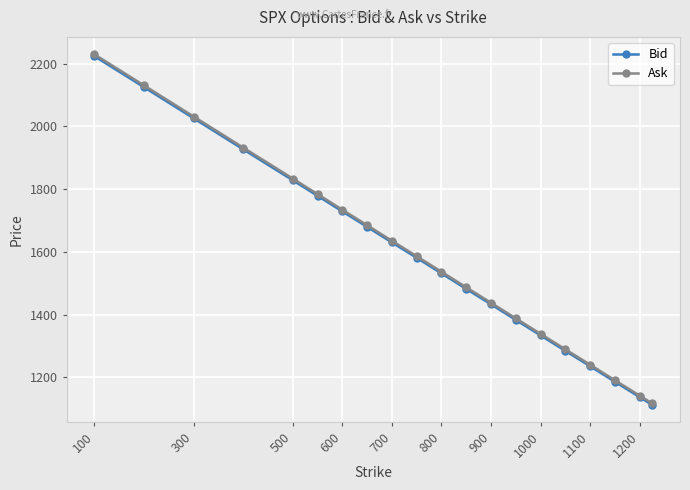

True or false: Ask and Bid cross at least once.

False